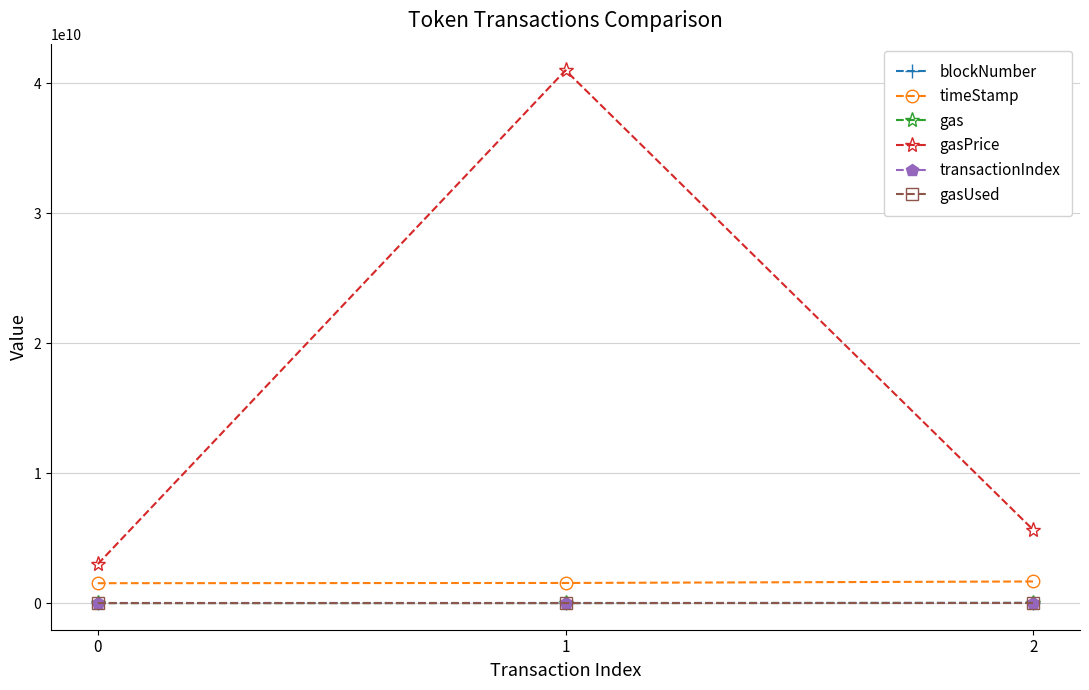

How many timeStamp values are between 1530190482 and 1663405199?

3